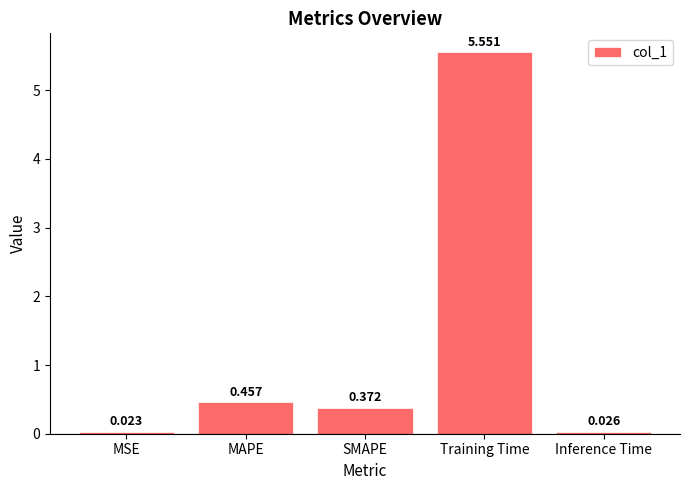

What is the label of the 2nd bar from the right?

Training Time